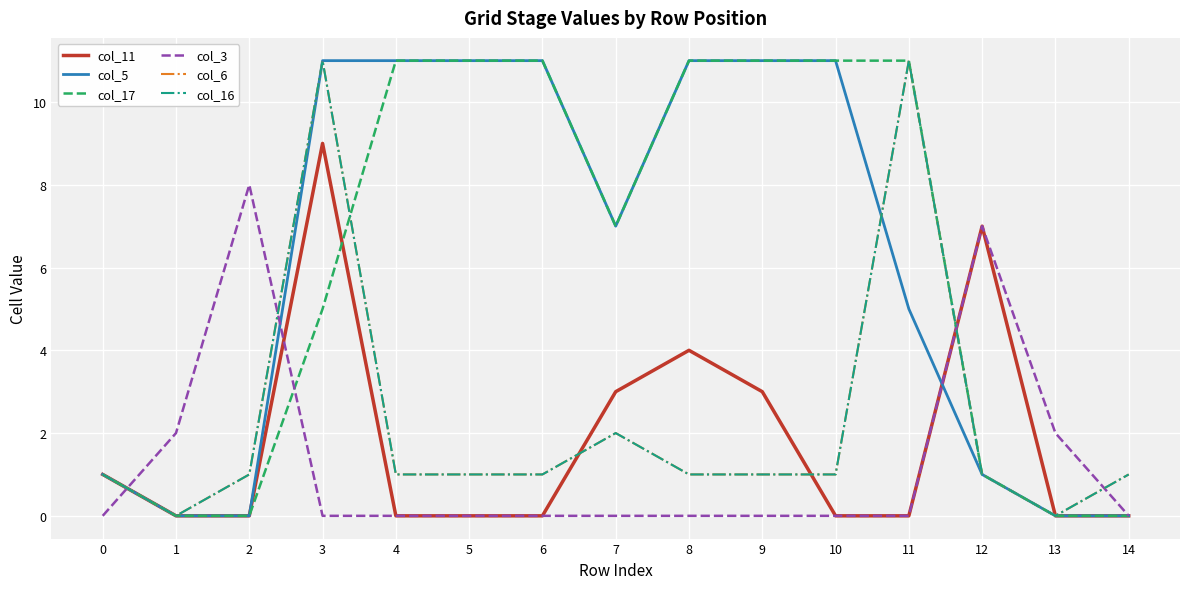

What is the average value of the col_11 series?

2